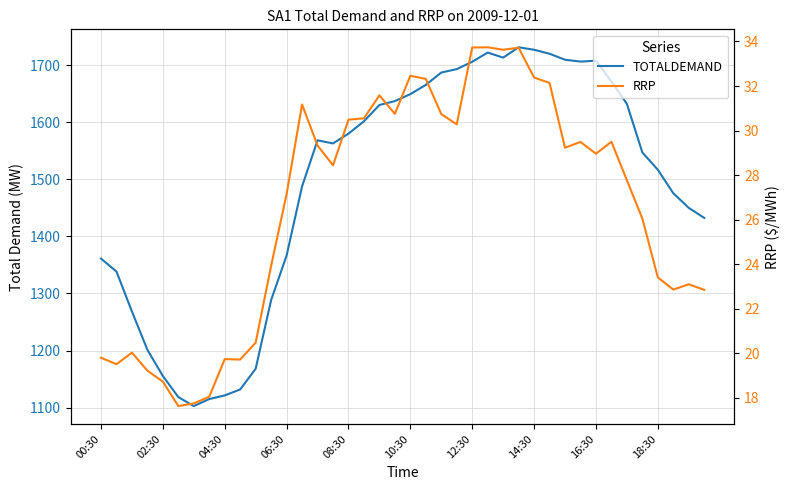

Which series changed the most between 14 and 31?

TOTALDEMAND